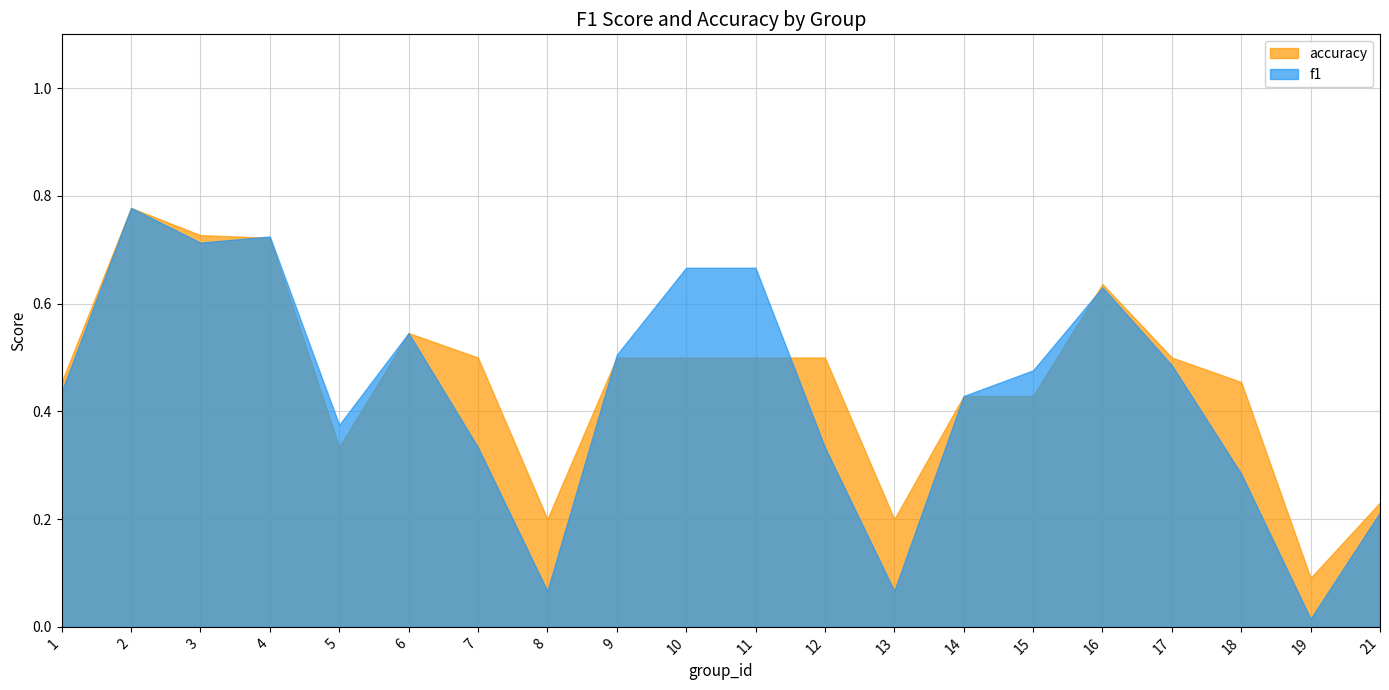

At which label is f1 closest to 0?

19